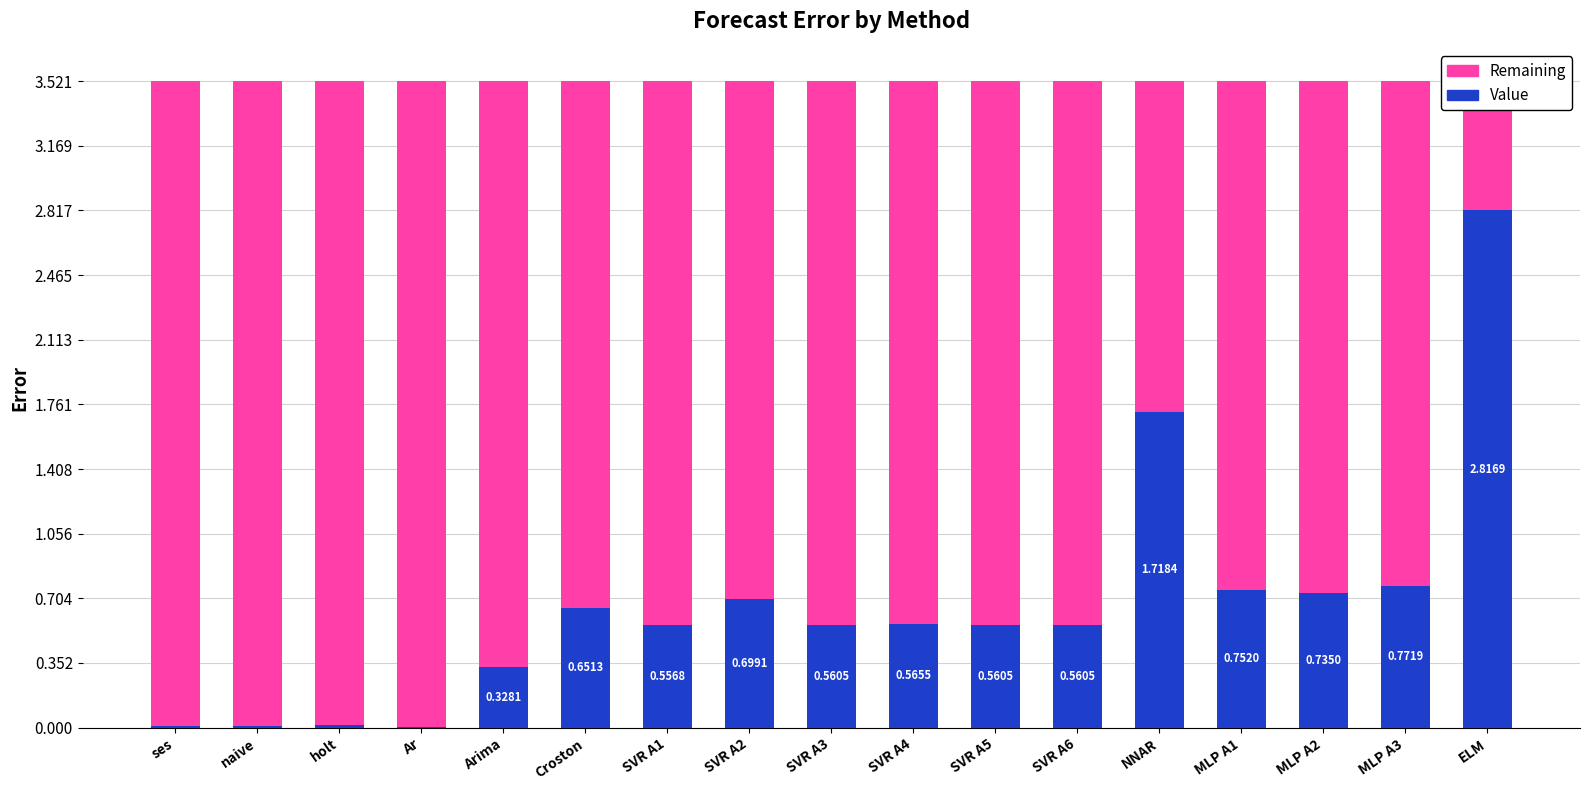

Reading left to right, transcribe all the data shown in this chart.

Value: ses=0.0	naive=0.0	holt=0.0	Ar=0.0	Arima=0.3	Croston=0.7	SVR A1=0.6	SVR A2=0.7	SVR A3=0.6	SVR A4=0.6	SVR A5=0.6	SVR A6=0.6	NNAR=1.7	MLP A1=0.8	MLP A2=0.7	MLP A3=0.8	ELM=2.8
Remaining: ses=3.5	naive=3.5	holt=3.5	Ar=3.5	Arima=3.2	Croston=2.9	SVR A1=3.0	SVR A2=2.8	SVR A3=3.0	SVR A4=3.0	SVR A5=3.0	SVR A6=3.0	NNAR=1.8	MLP A1=2.8	MLP A2=2.8	MLP A3=2.7	ELM=0.7